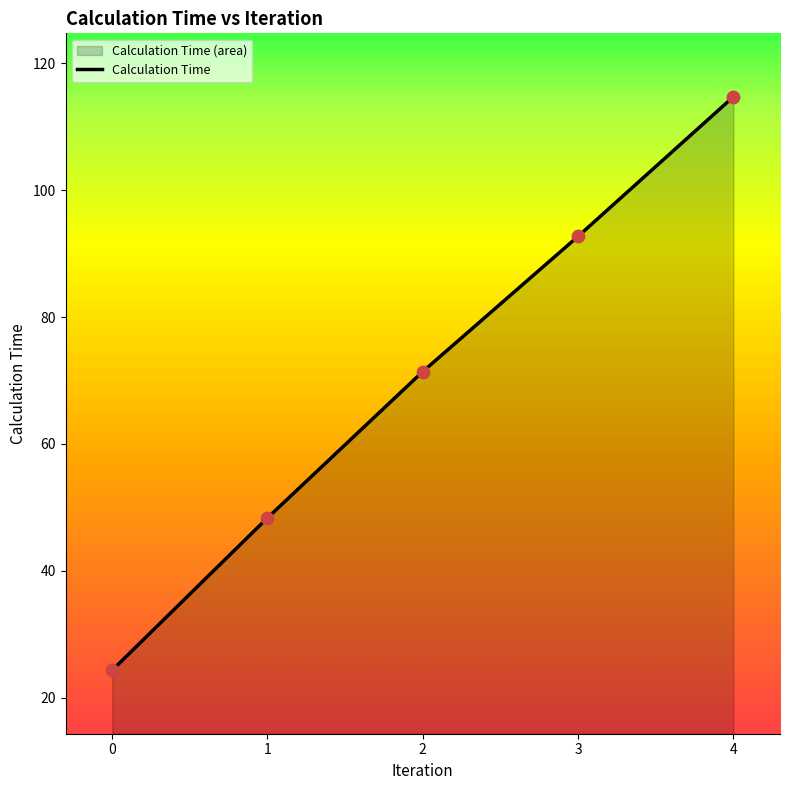

Between 0 and 4, which is larger?

4